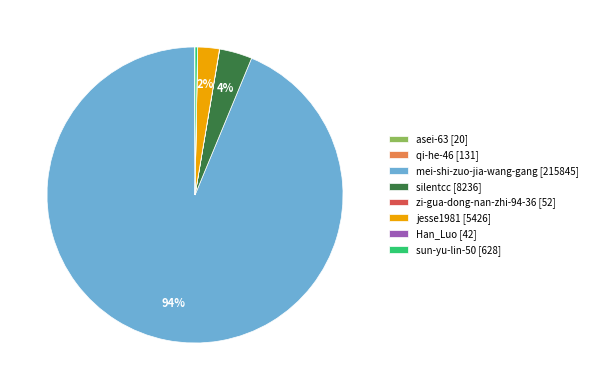

True or false: jesse1981 [5426] accounts for 2% of the total.

True